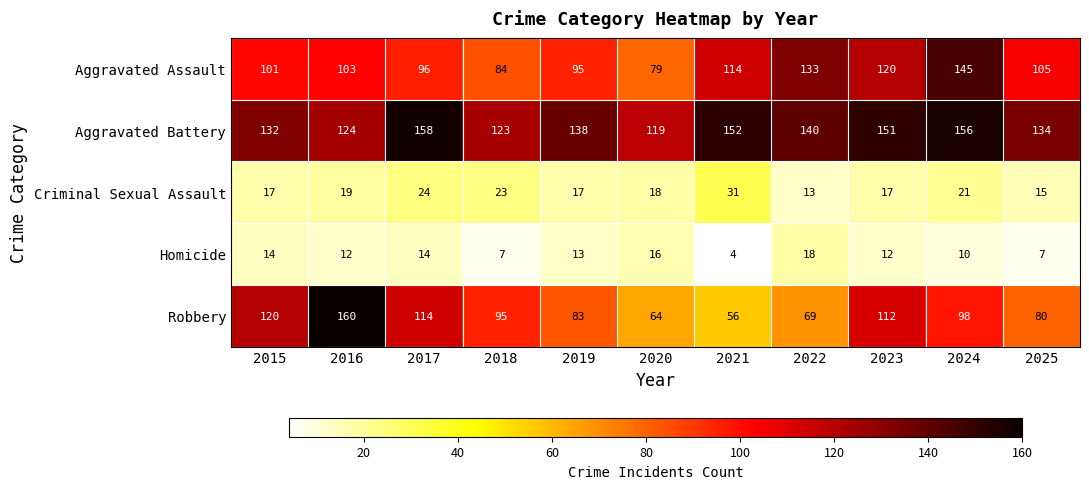

The Homicide series shows 4 at 2021. True or false?

True